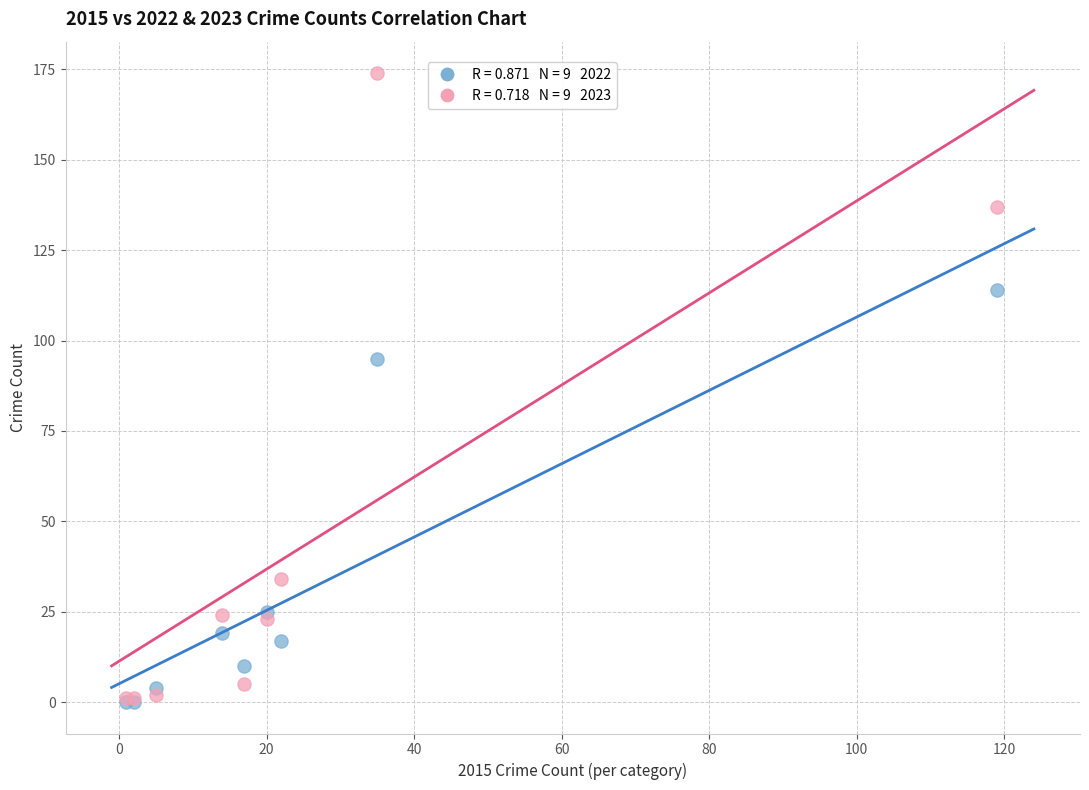

Across all series, what Y value is closest to 87?

95